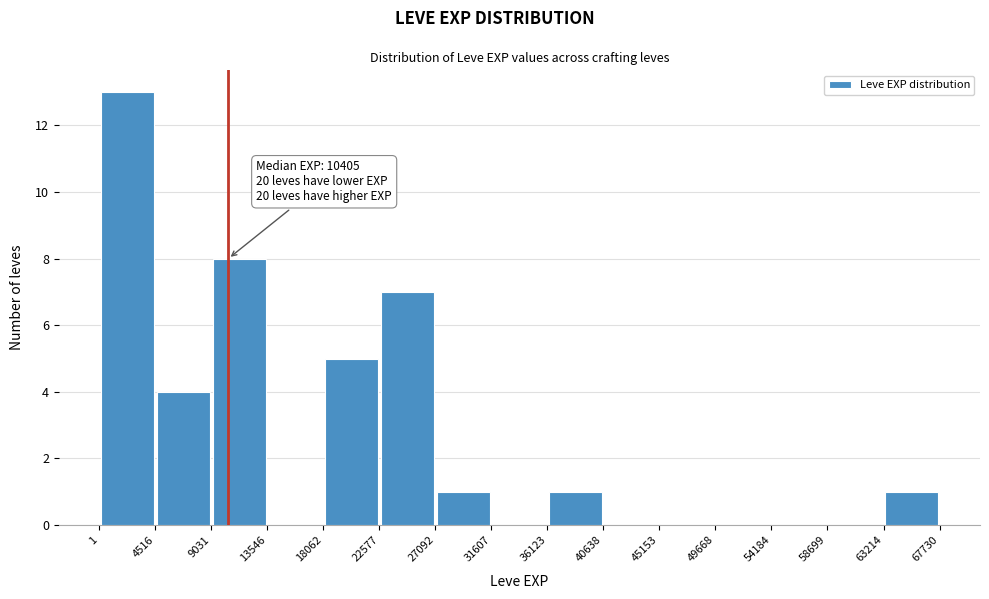

Over which range of the x-axis is the bar tallest?

1 to 4516